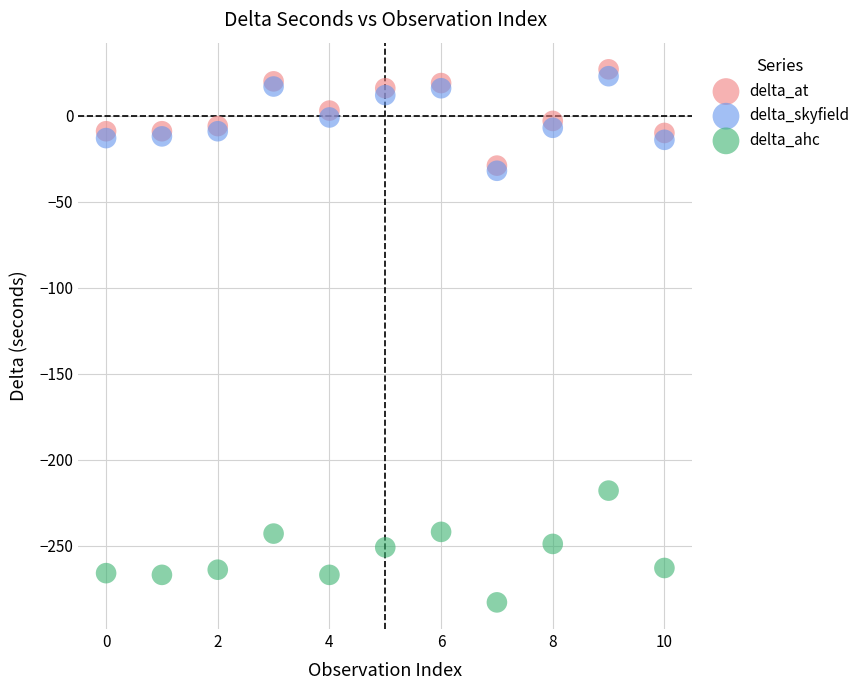

Which series reaches the maximum Y coordinate?

delta_at